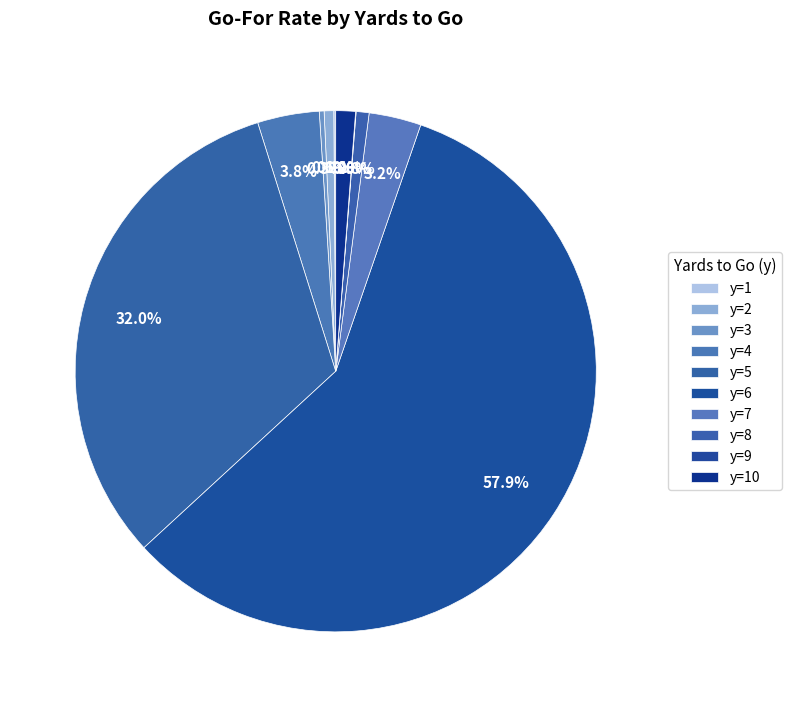

Which category has the biggest portion of the pie?

y=6